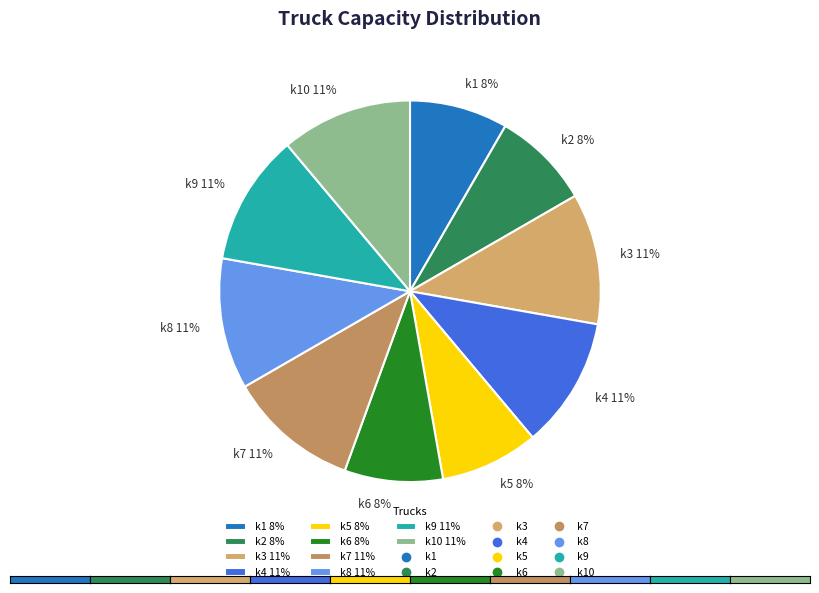

Combined, do k2 8% and k6 8% account for over 50%?

No